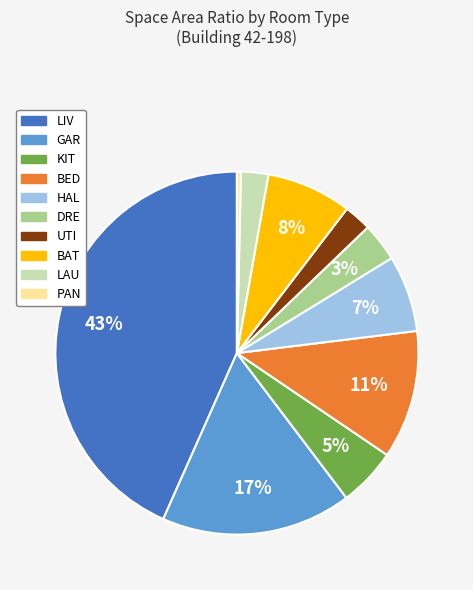

Count the number of slices in the pie.

10